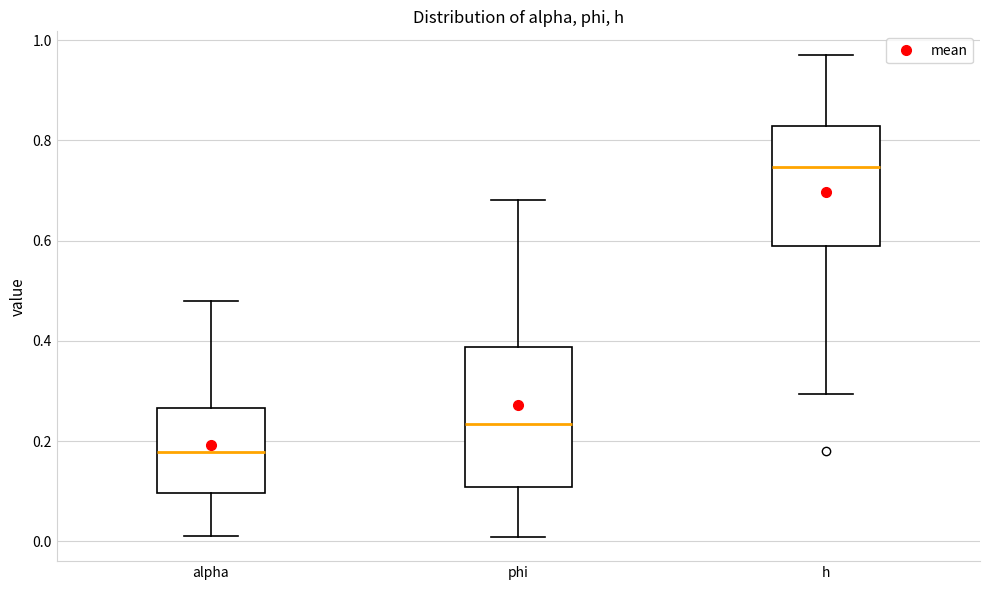

Where is the upper edge of the box for alpha on the y-axis? The values are not printed on the chart, so give them approximately, as read against the axis.

0.26